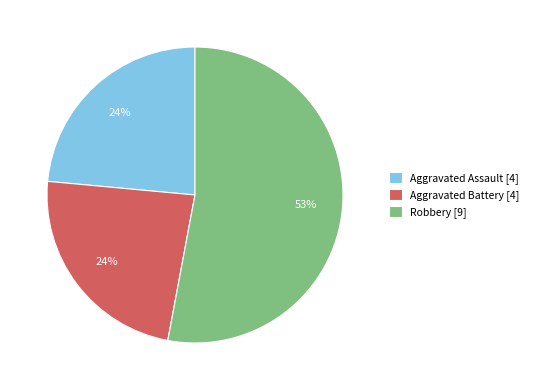

Does any single category account for the majority?

Yes